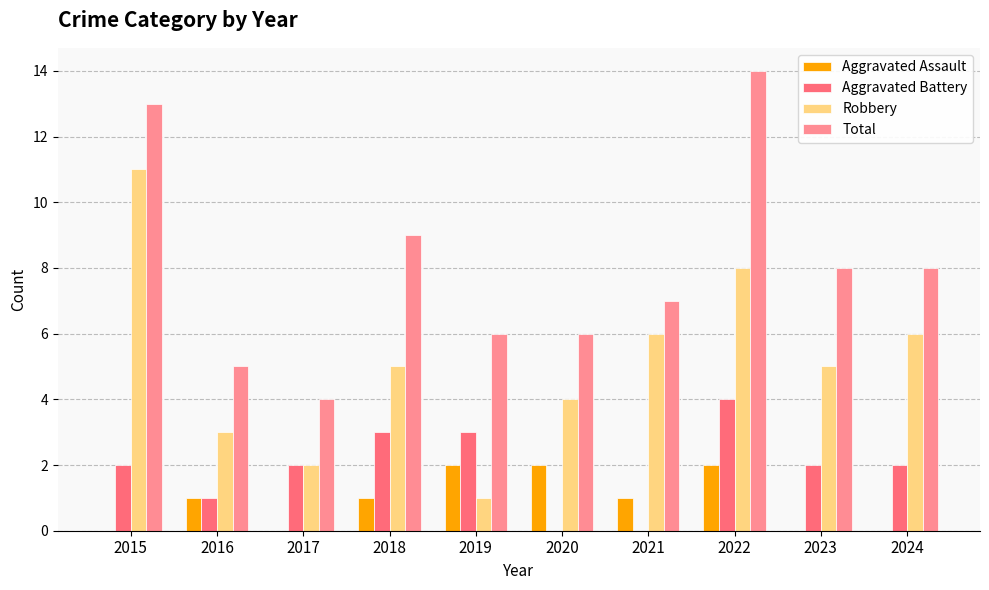

What is the difference between the Total values at 2022 and 2018?

5